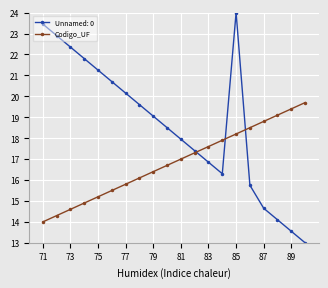

Which series has the widest spread of values?

Unnamed: 0